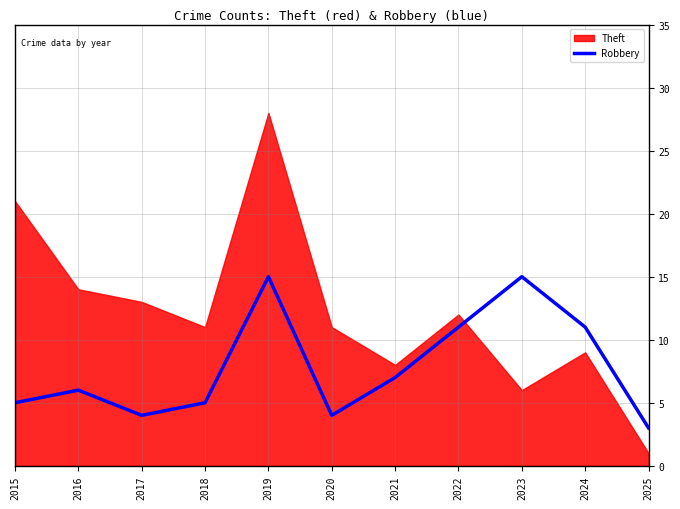

The value of Robbery at 2025 is 1. True or false?

False